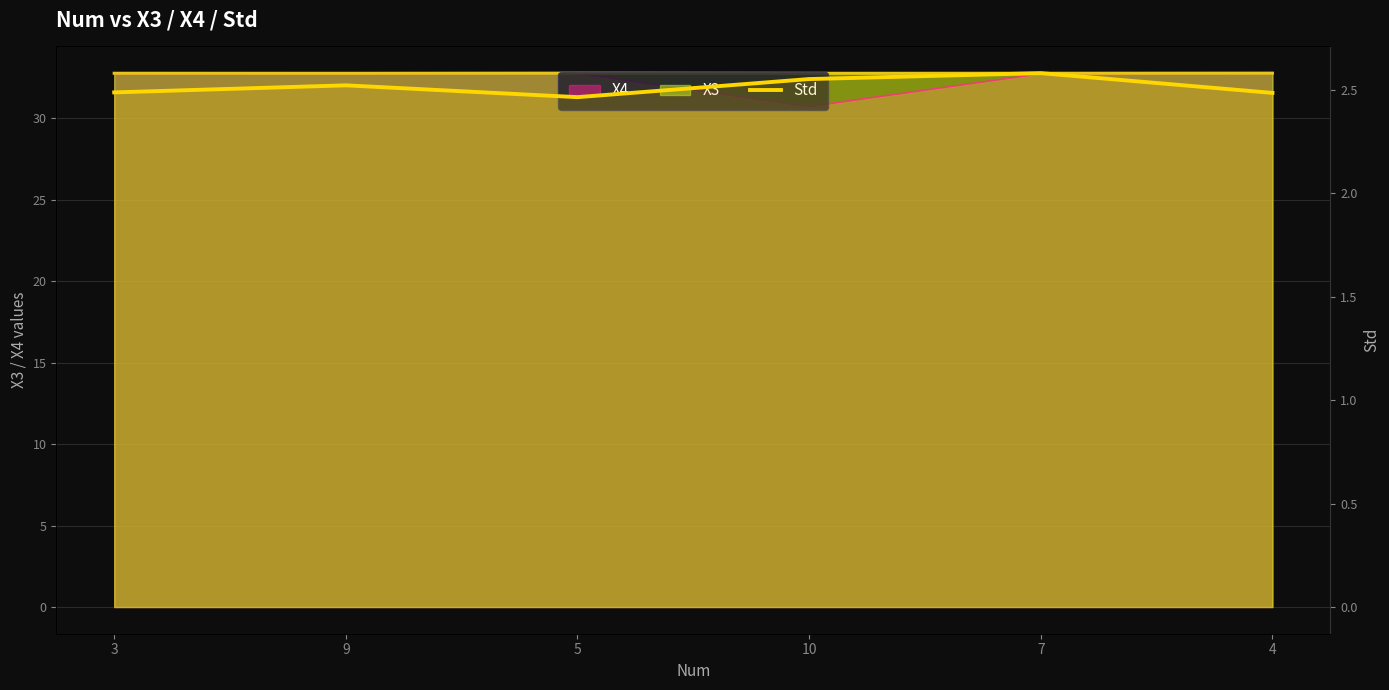

Does the chart display data point markers on the line(s)?

No